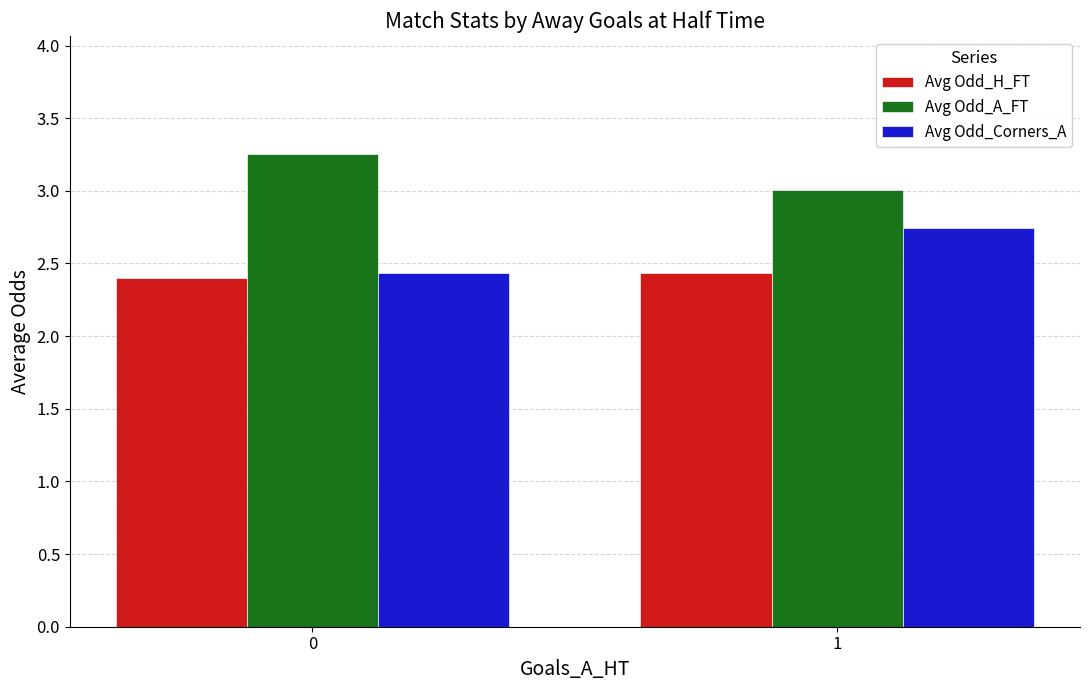

Rank the categories by Avg Odd_H_FT value from lowest to highest.

0, 1